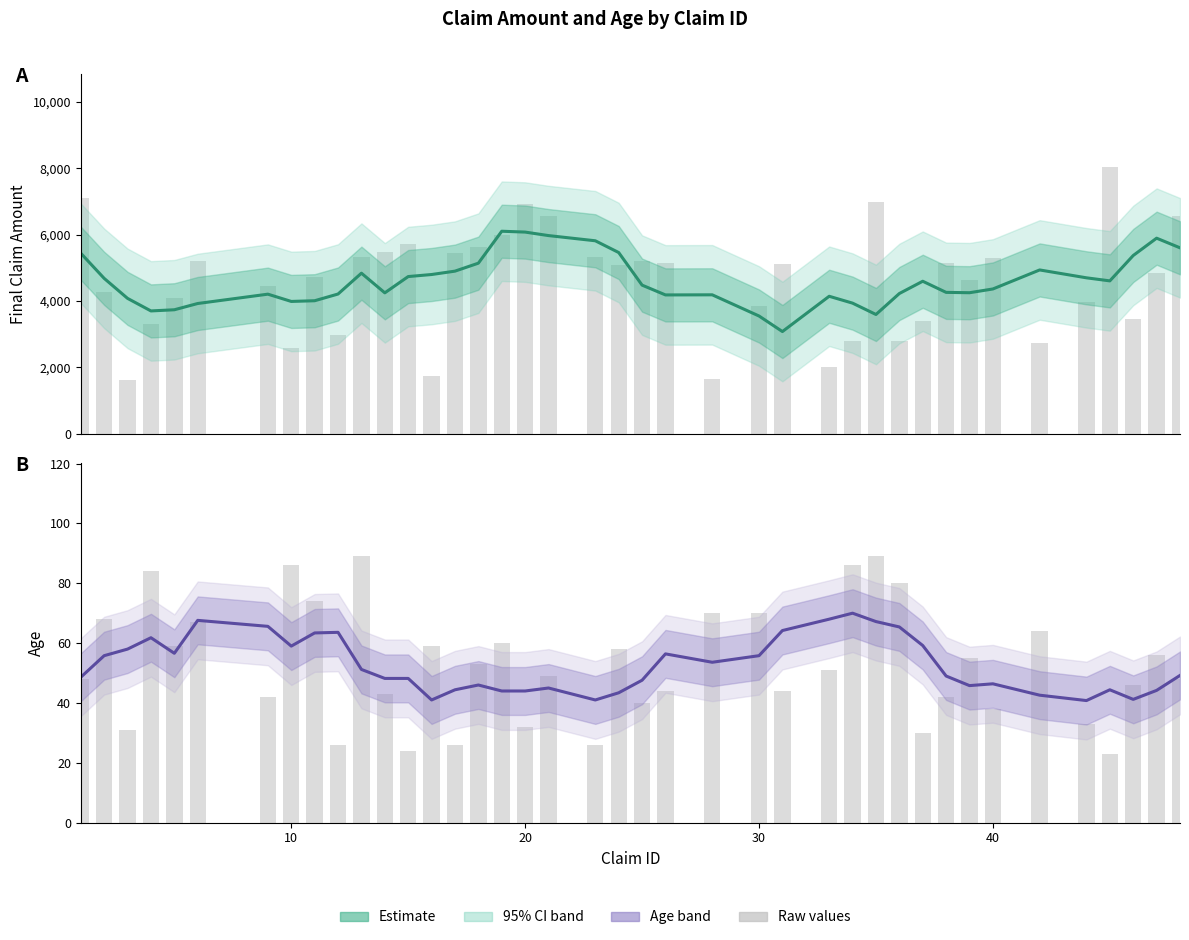

Which series has the largest total across all categories?

Final Claim Amount